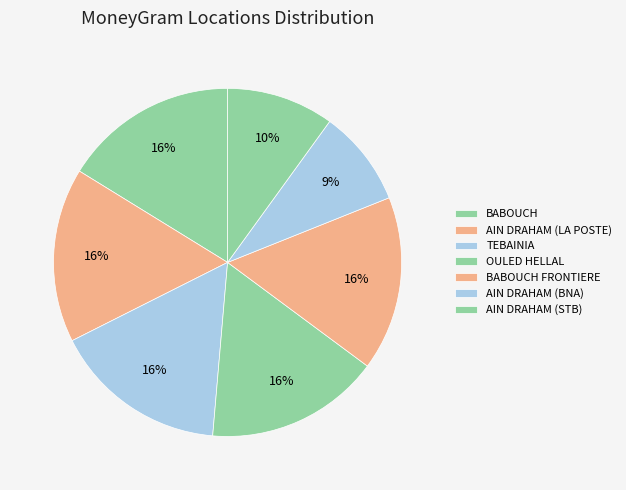

To the nearest percent, what portion does AIN DRAHAM (STB) represent?

10%